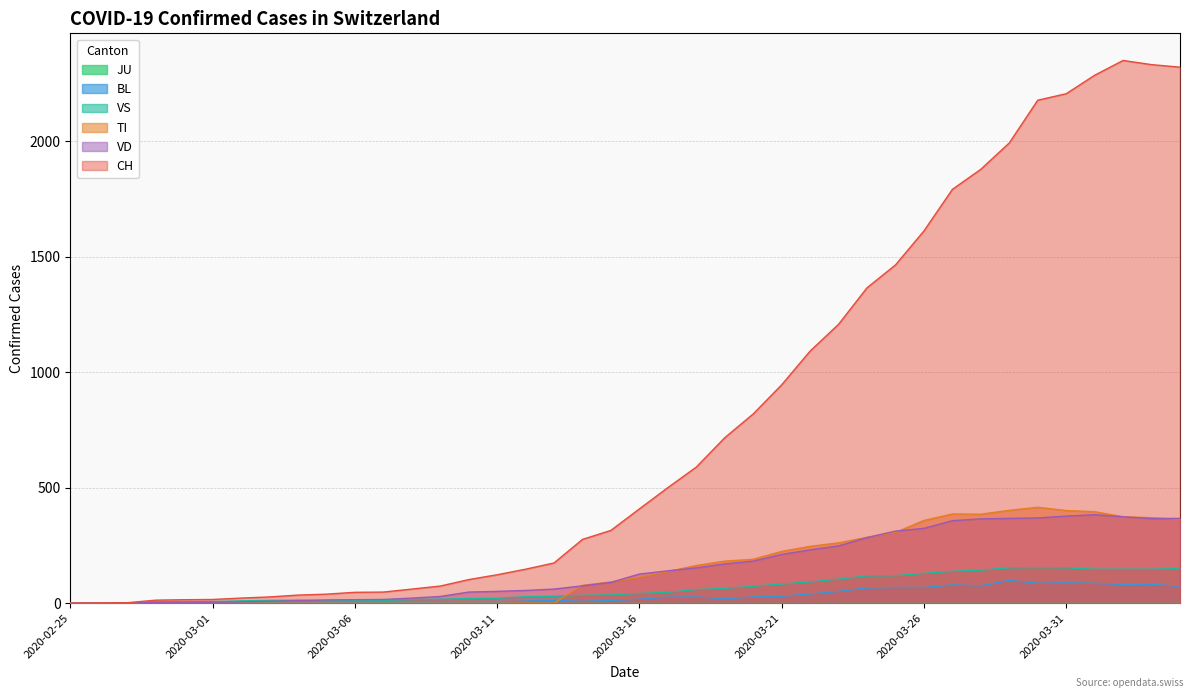

Which series has the widest spread of values?

CH